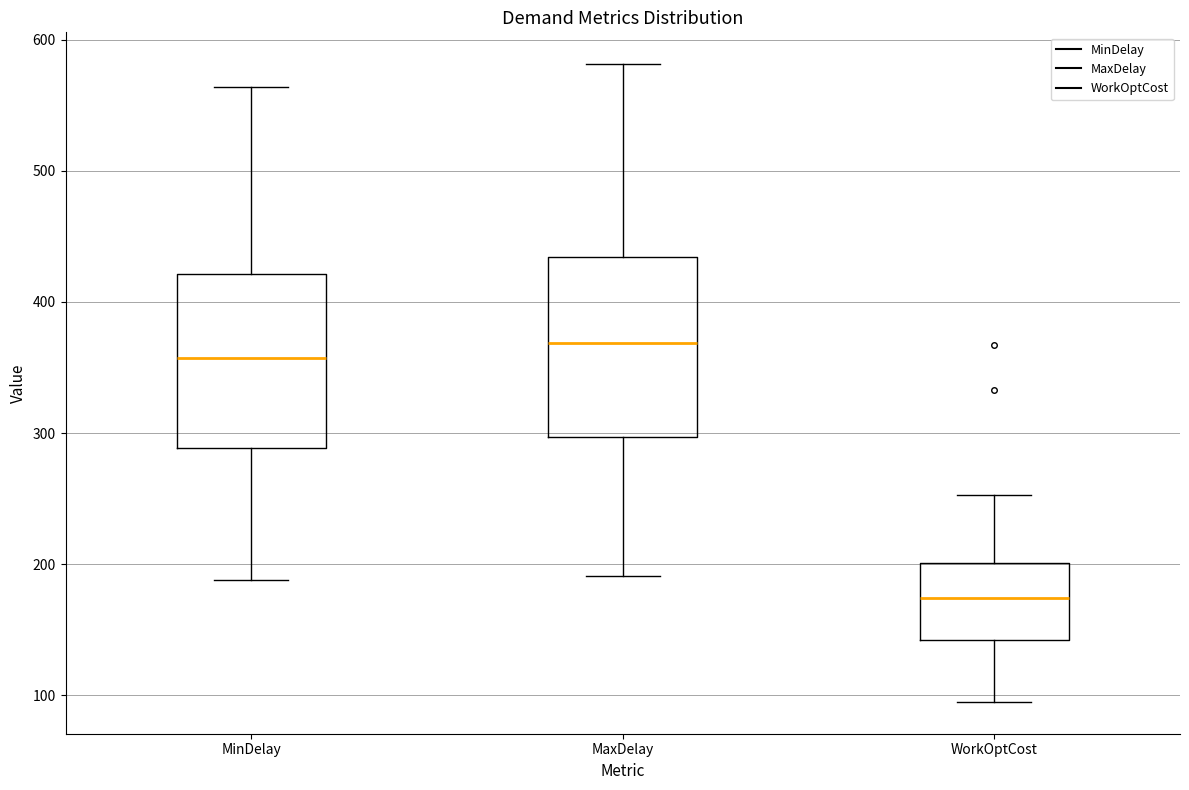

Reading left to right, transcribe this box plot: for each box, give where its median line is, the range the box spans, and where its two whiskers end, as read against the y-axis. The values are not printed on the chart, so give them approximately, as read against the axis.

MinDelay: median 360, box 290 to 420, whiskers 190 to 560
MaxDelay: median 370, box 300 to 430, whiskers 190 to 580
WorkOptCost: median 170, box 140 to 200, whiskers 100 to 250